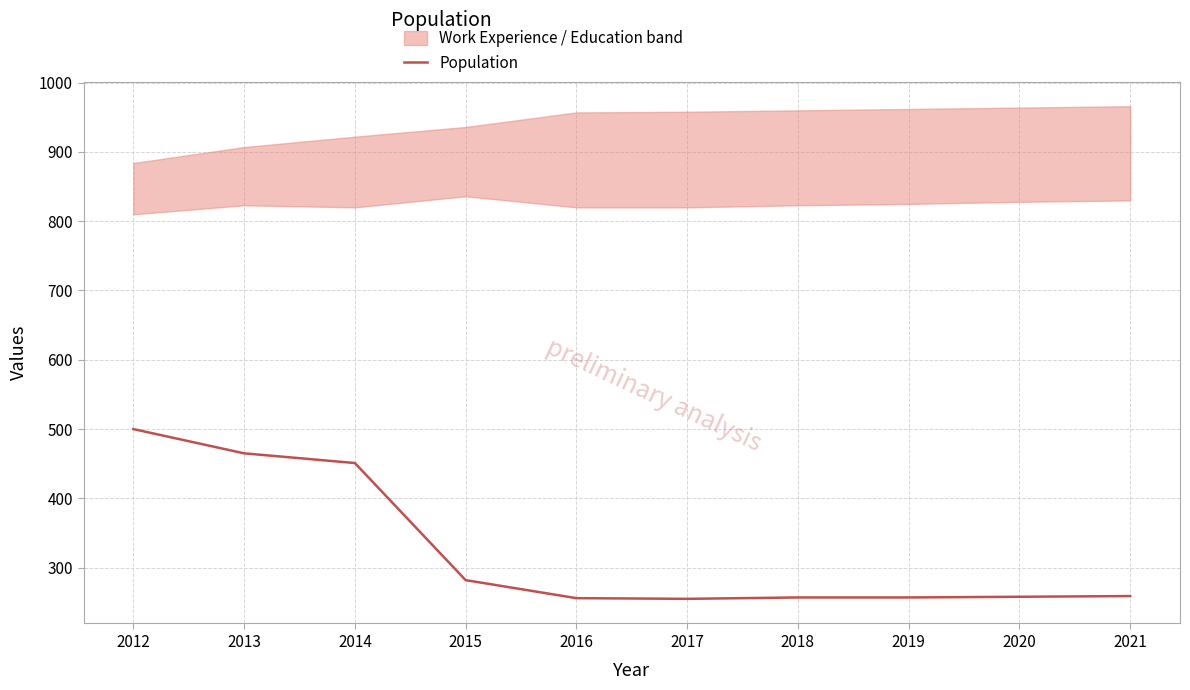

List the labels in order of value, largest first.

2012, 2013, 2014, 2015, 2021, 2020, 2018, 2019, 2016, 2017